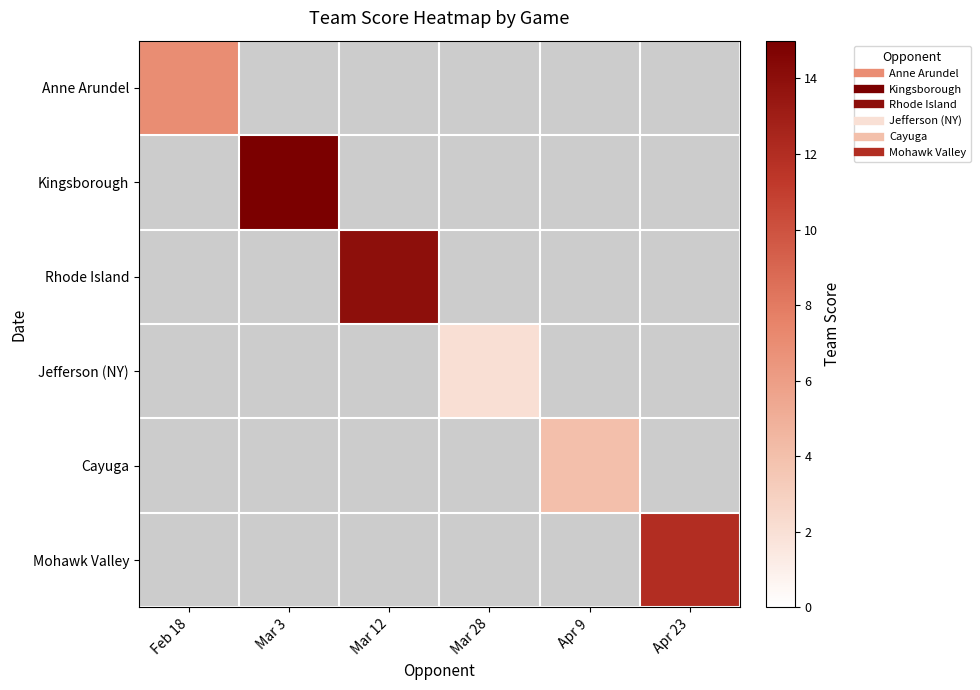

How many categories are shown in the chart?

6